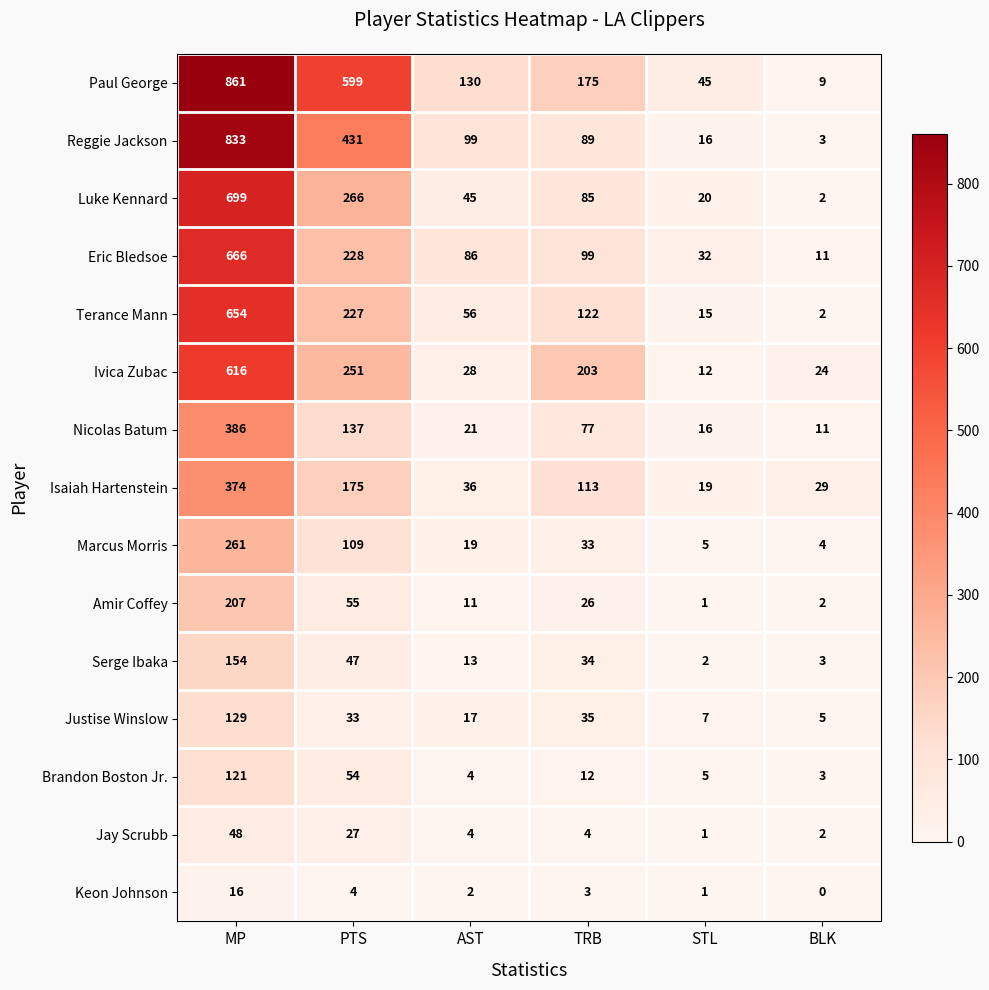

Which series has the largest total across all categories?

Paul George